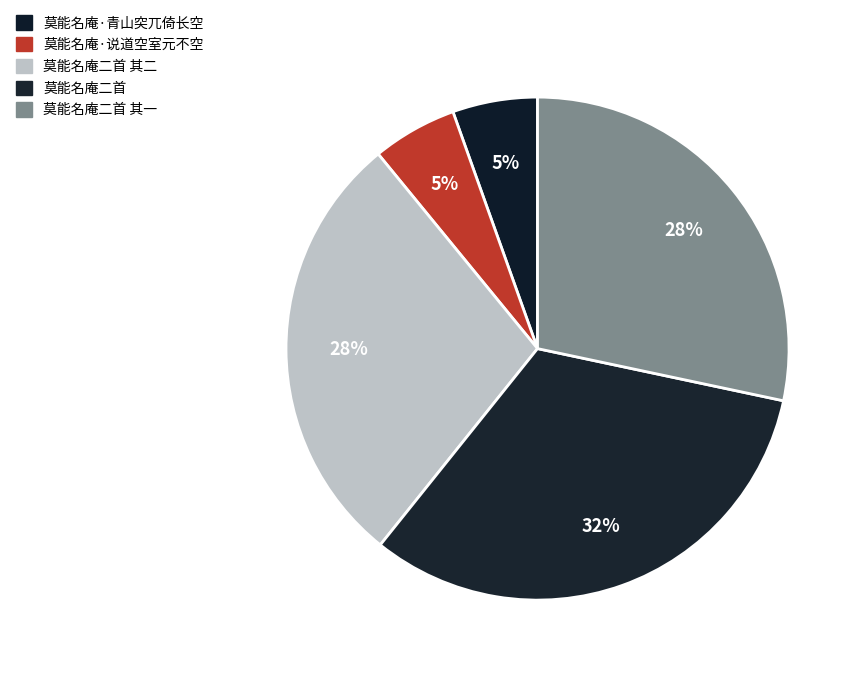

What percentage is the 莫能名庵二首 slice, to the nearest percent?

32%